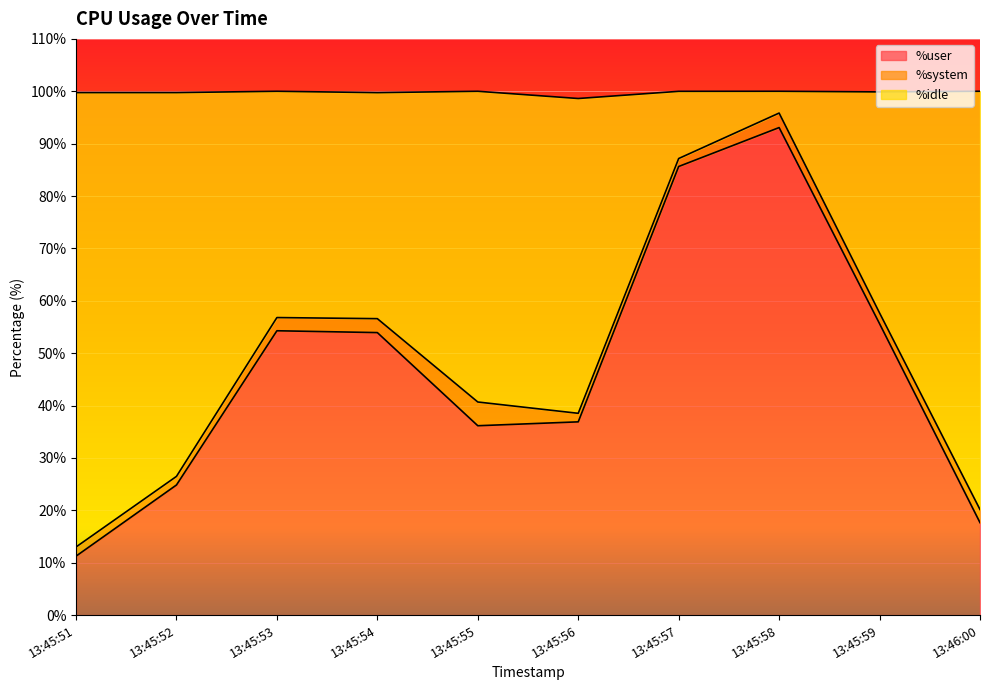

The value of %user at 13:45:51 is 11.2. True or false?

True